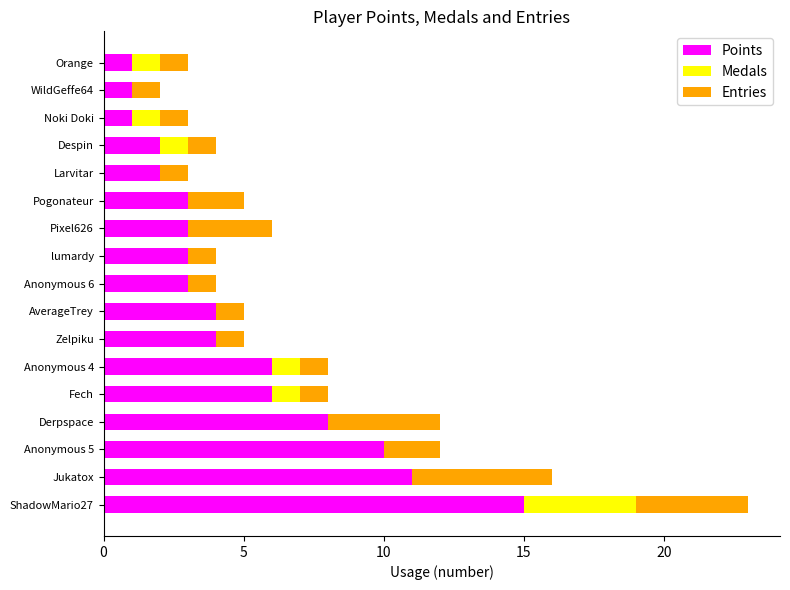

What is the maximum value for Points?

15